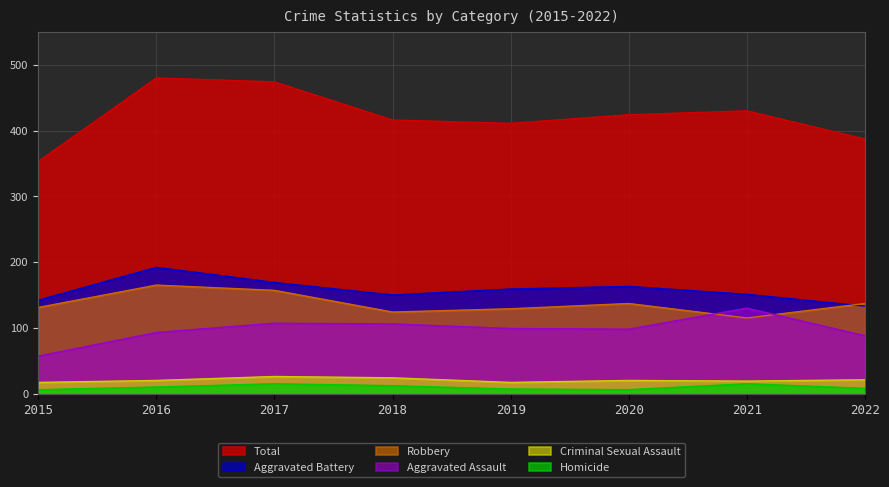

At which category does the chart reach its minimum across all series?

2015